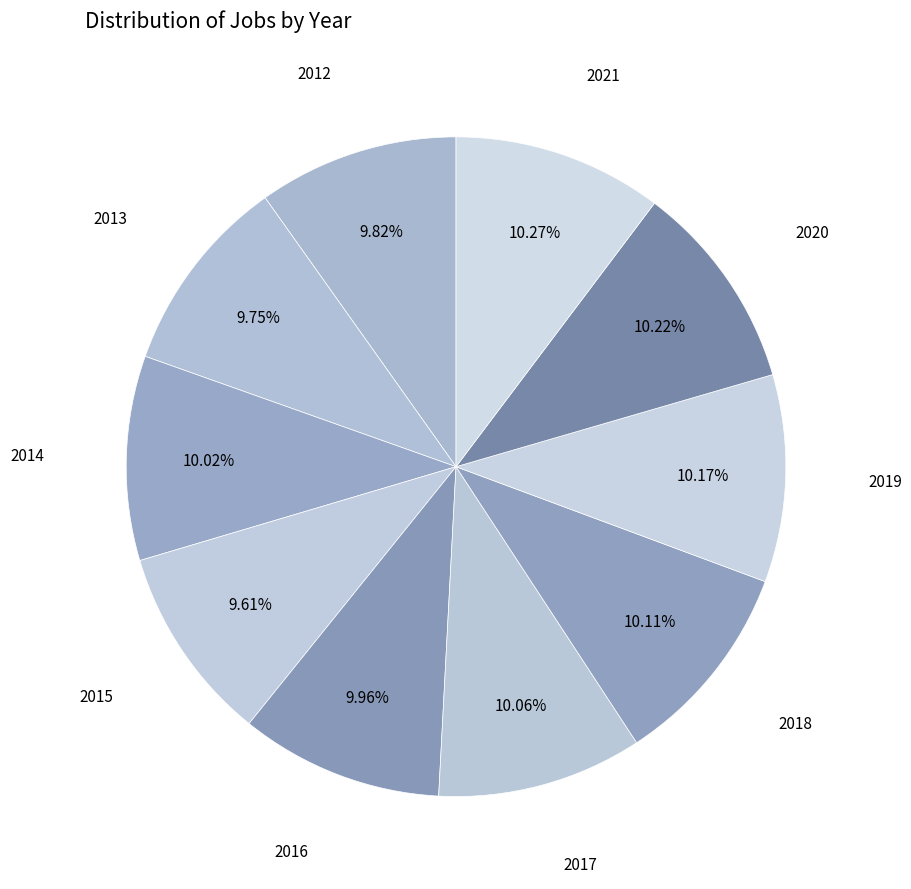

Does any single category account for the majority?

No